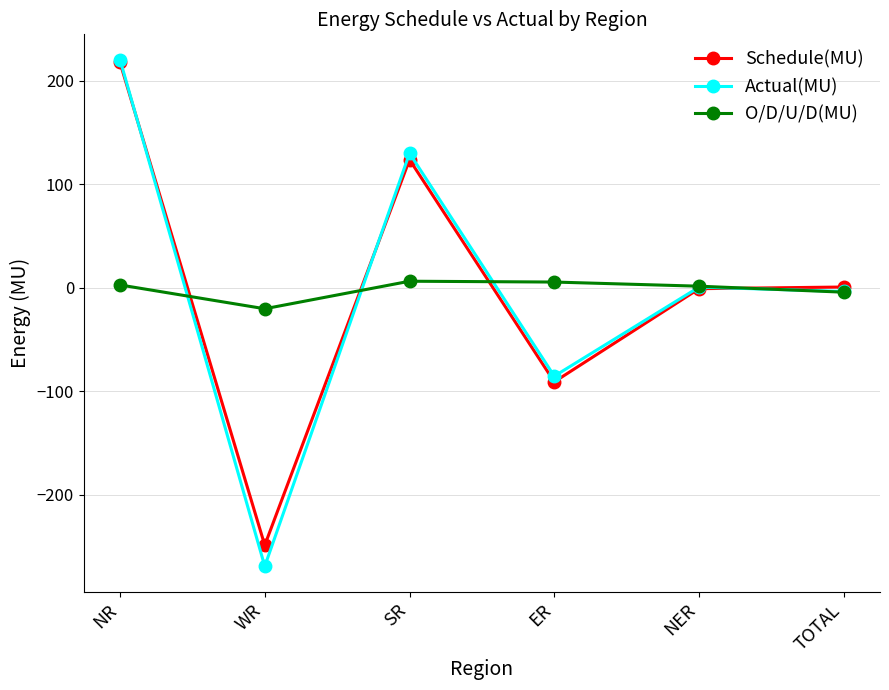

What is the sum of the Schedule(MU) values at WR and NER?

-249.6